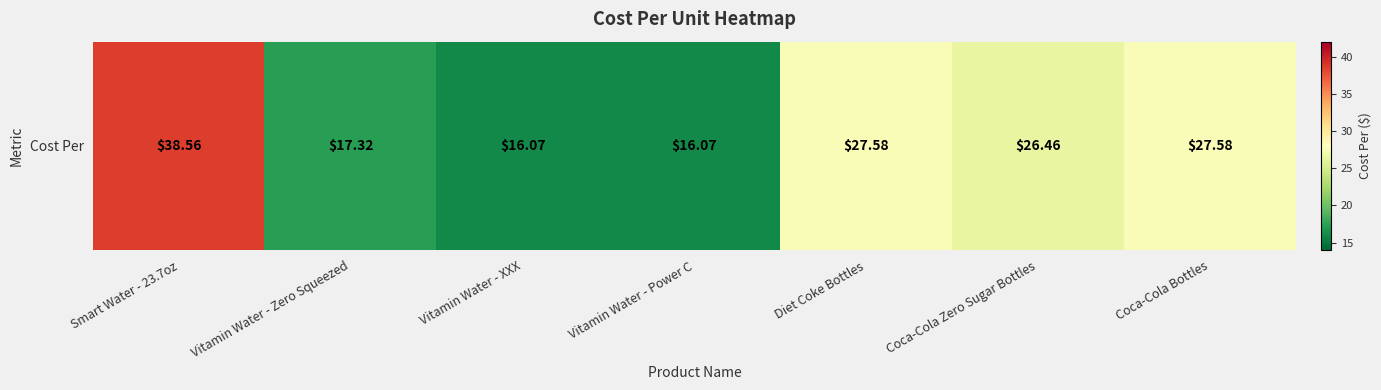

What is the difference between the values at Smart Water - 23.7oz and Vitamin Water - Power C?

22.5